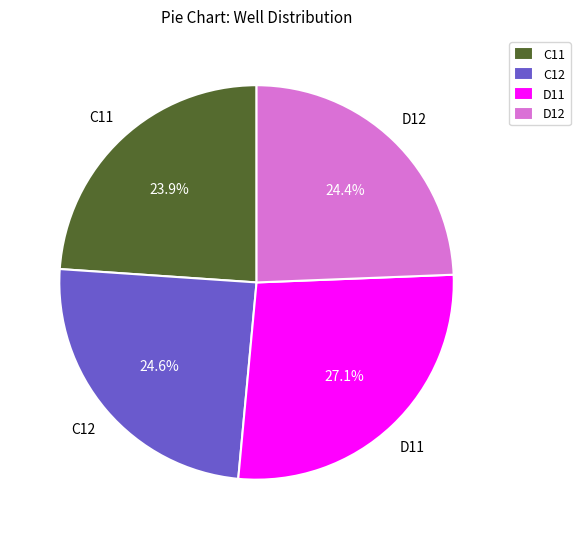

Is there a majority slice in this chart?

No